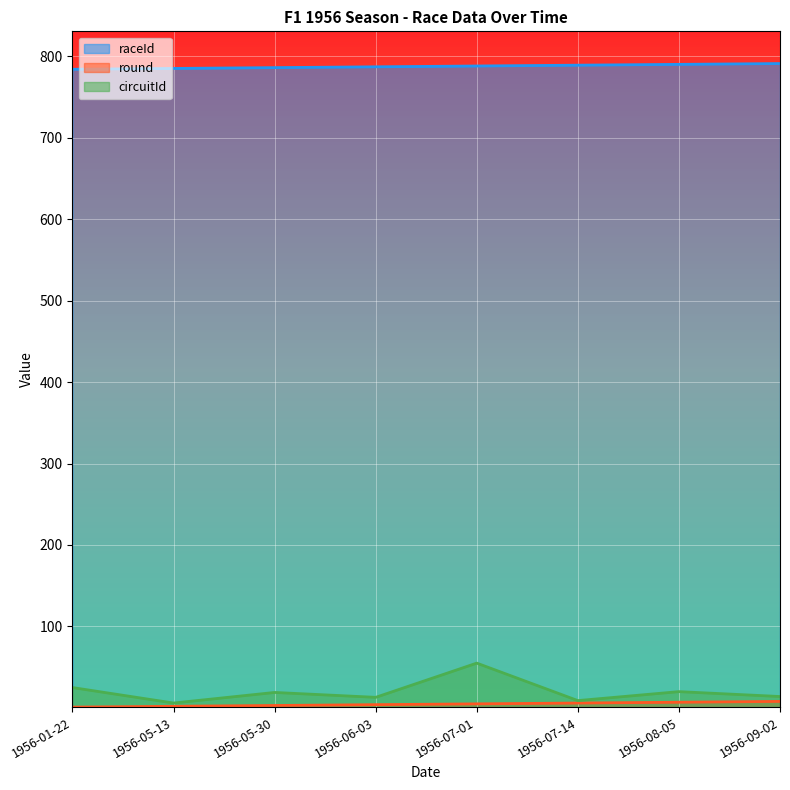

Which series changed the most between 1956-07-01 and 1956-07-14?

circuitId